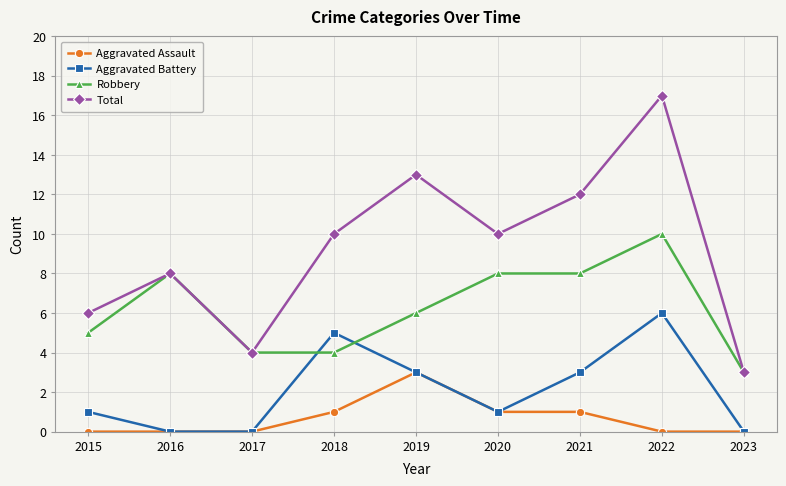

Is the value of Robbery at 2021 greater than the value of Aggravated Assault at 2016?

Yes